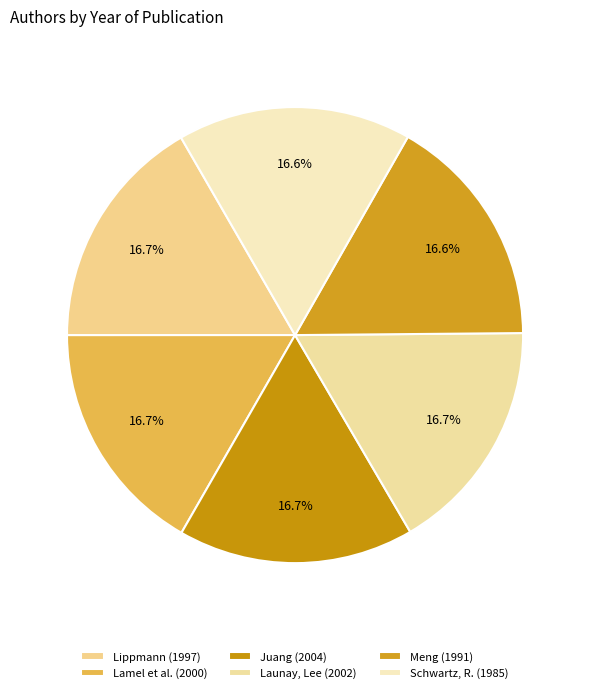

Which has a higher value, Meng or Schwartz, R.?

Meng